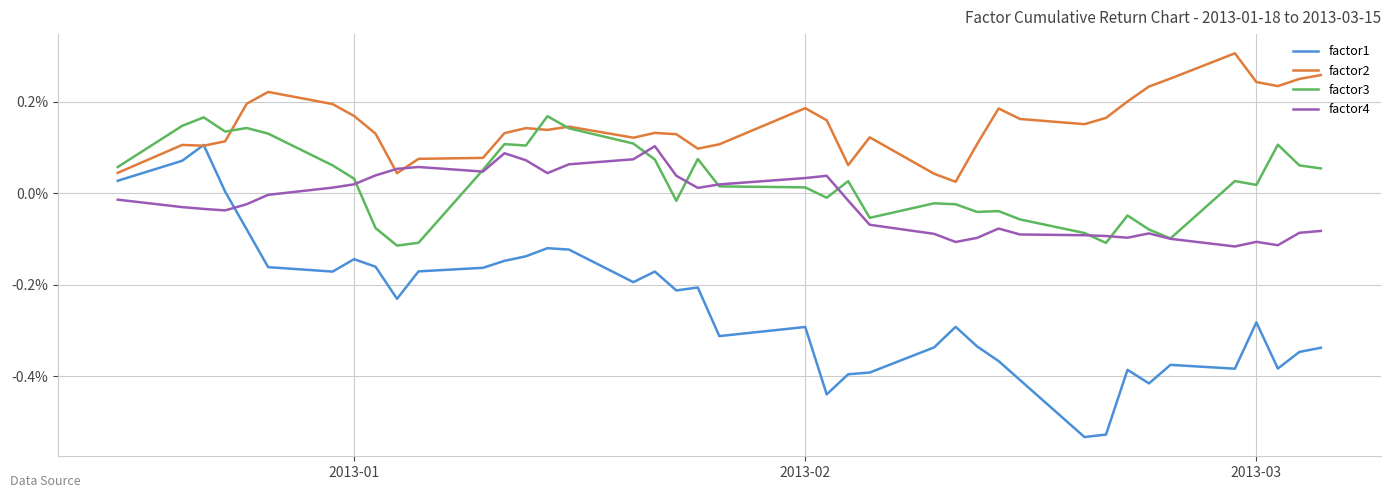

Which series has the widest spread of values?

factor1